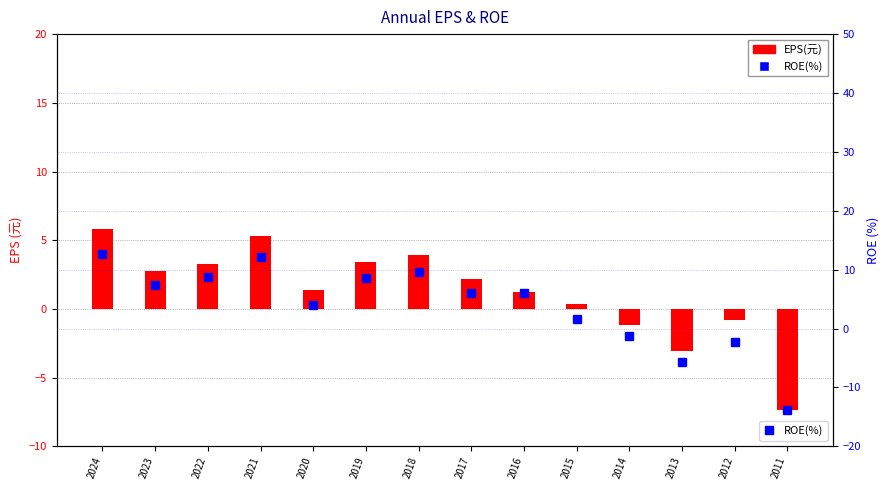

At how many categories does at least one series exceed 4?

8